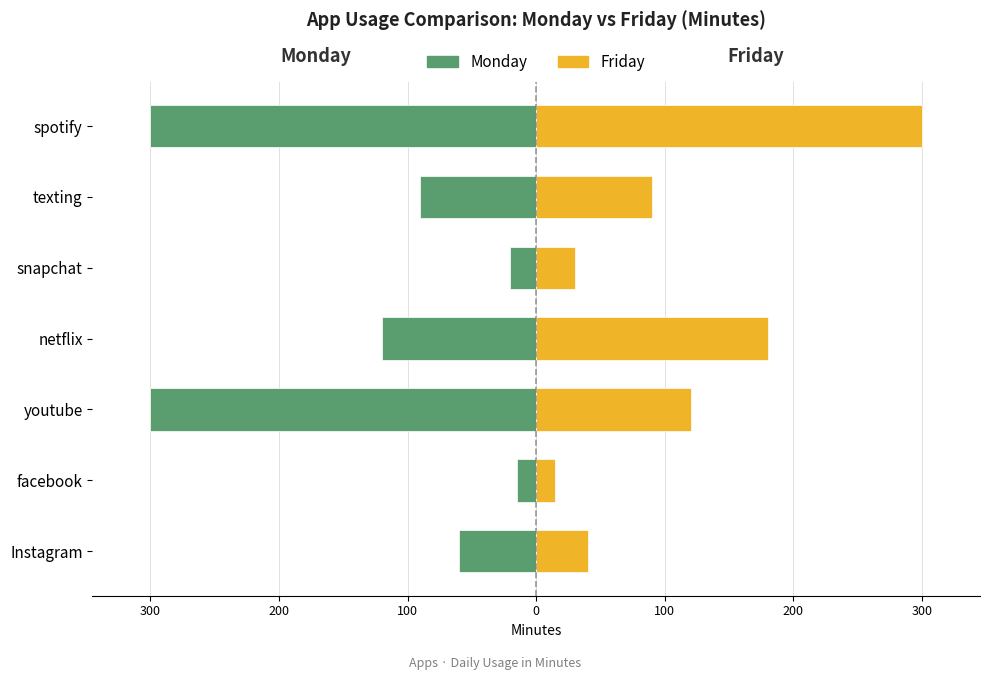

Between youtube and texting, which series saw the biggest shift?

Monday